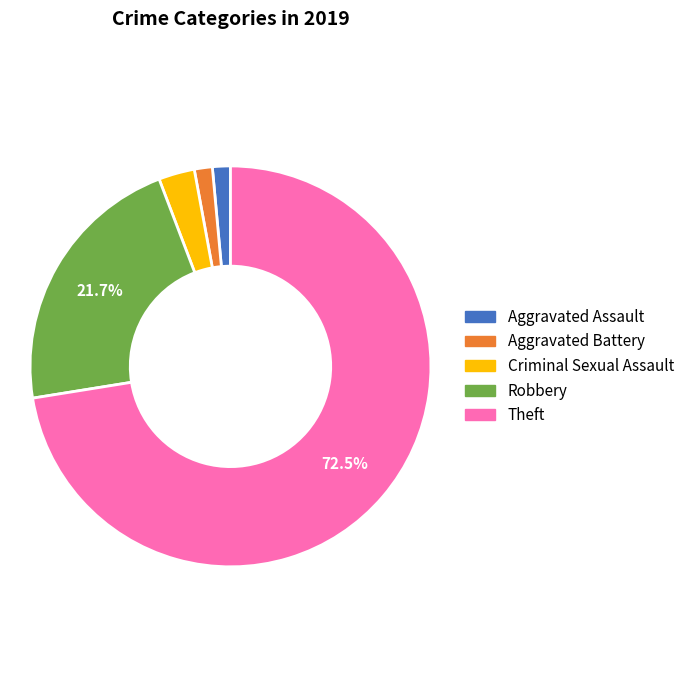

Which category has the biggest portion of the pie?

Theft